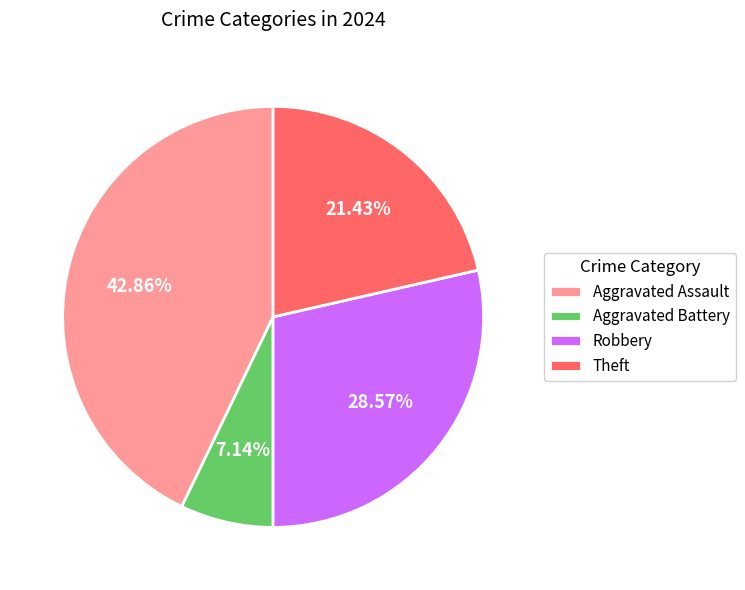

Combined, do Robbery and Aggravated Battery account for over 50%?

No